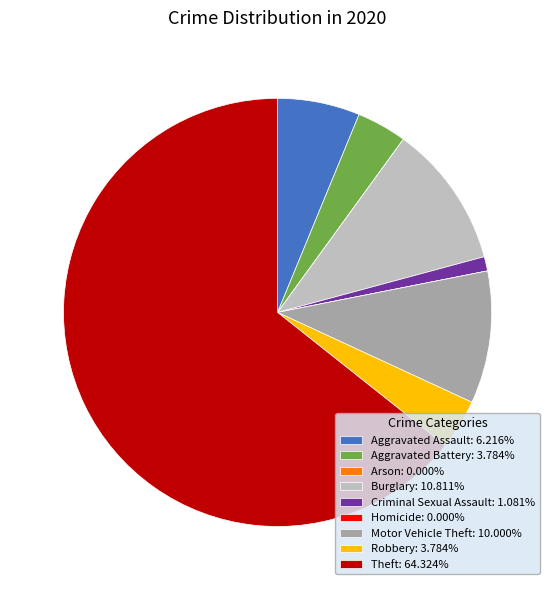

Is there a majority slice in this chart?

Yes